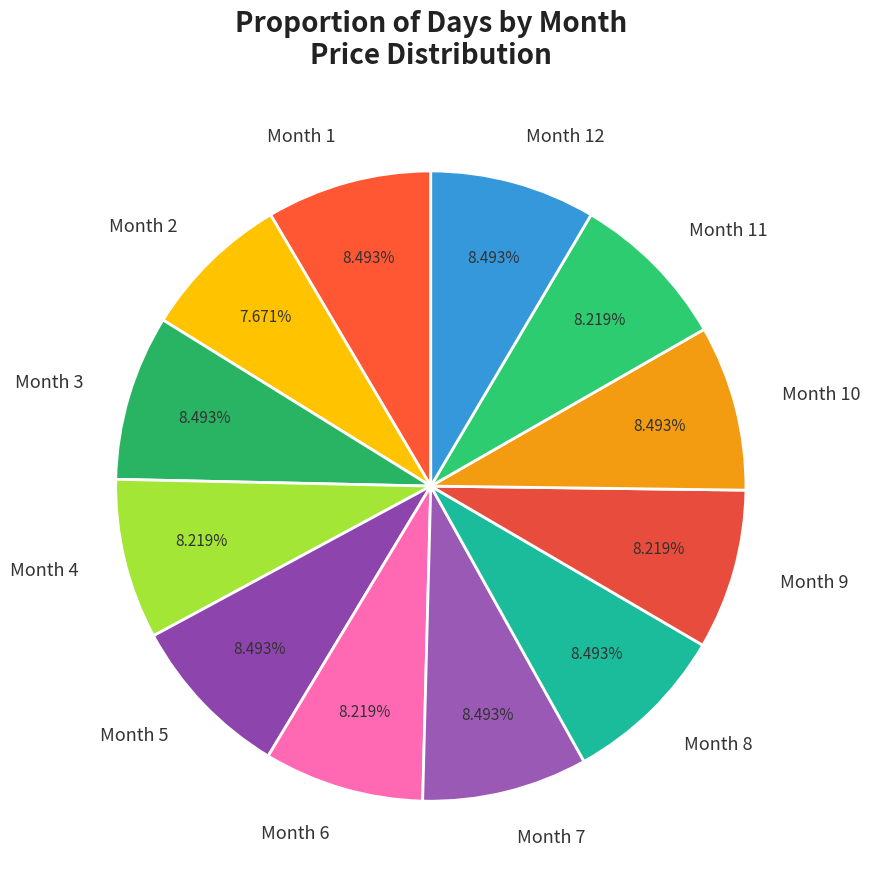

Approximately how many times larger is the value at Month 5 compared to Month 11?

1.0